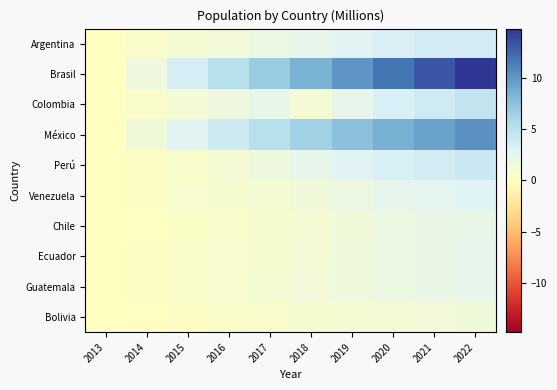

Between 2016 and 2020, which series saw the biggest shift?

Brasil